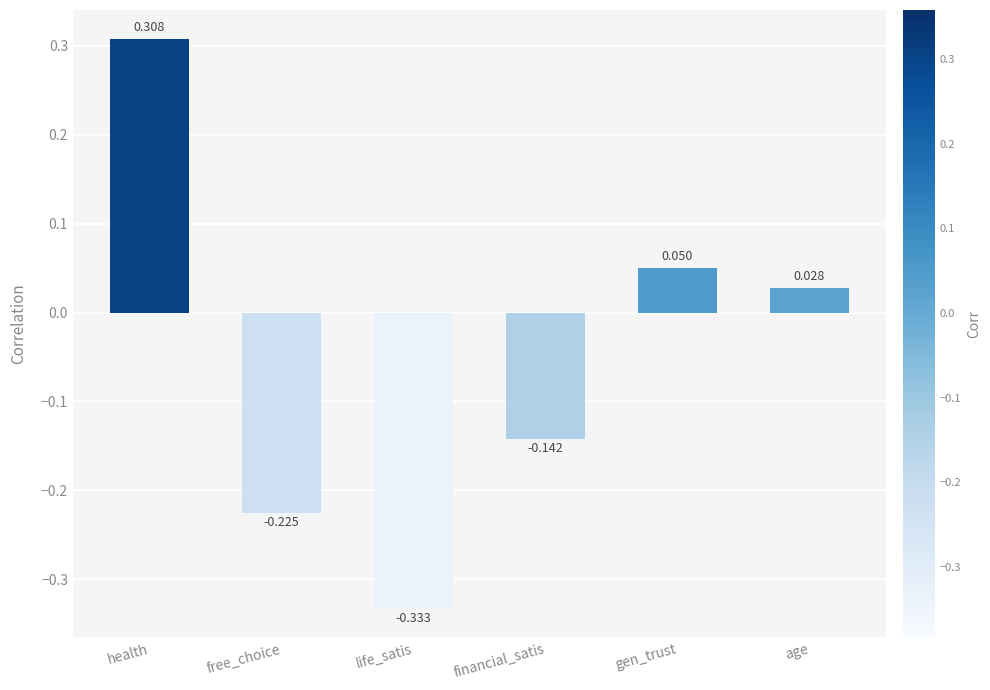

Which label corresponds to the largest value in the chart?

health